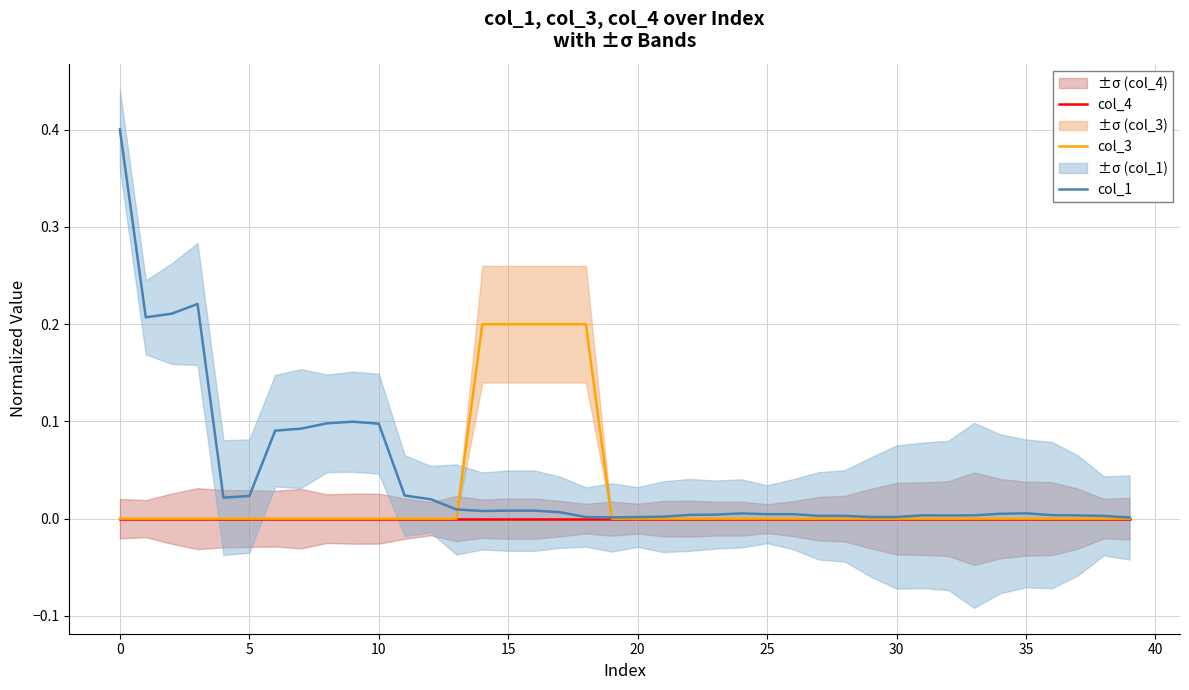

The value of col_3 at 25 is -0.1. True or false?

False